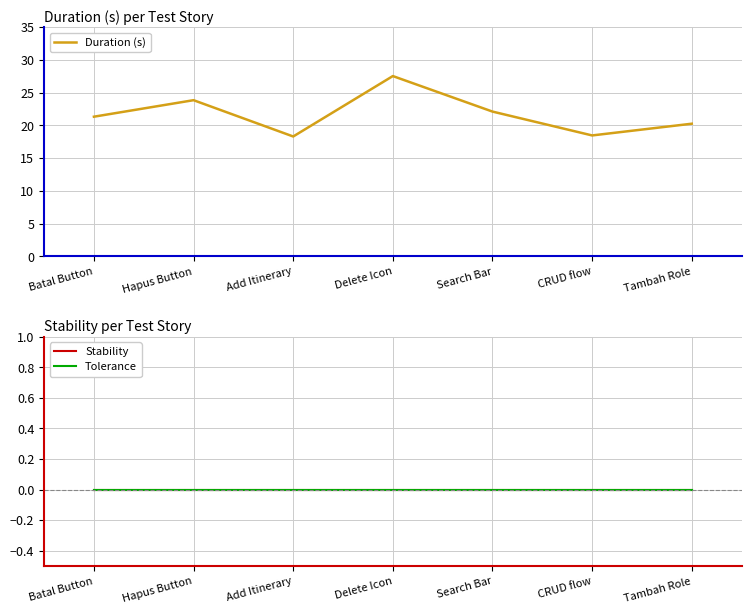

Between Tambah Role and CRUD flow, which is larger?

Tambah Role